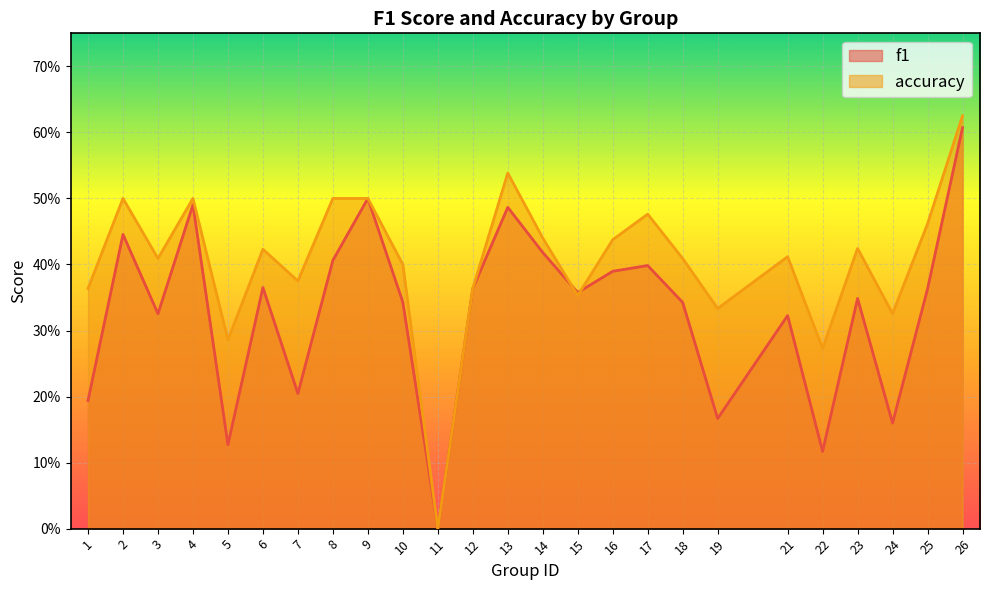

What is the sum of the accuracy values at 21 and 4?

0.9